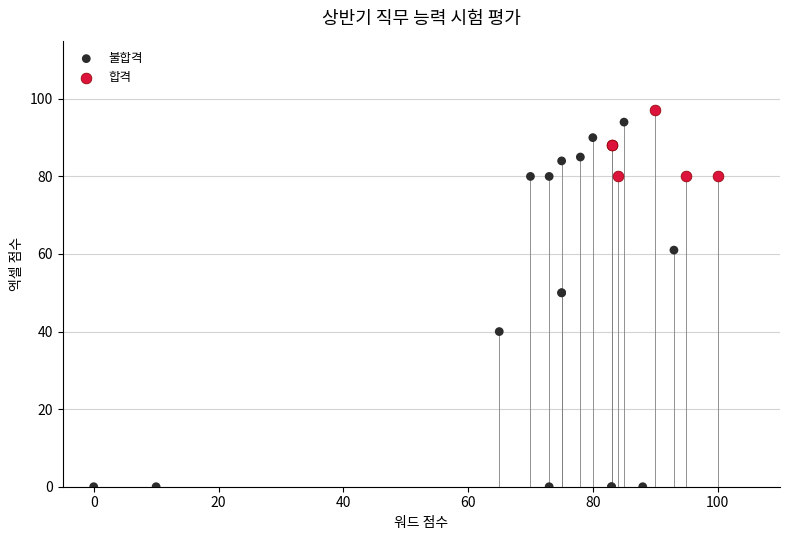

Which series has the largest Y range (max minus min)?

불합격